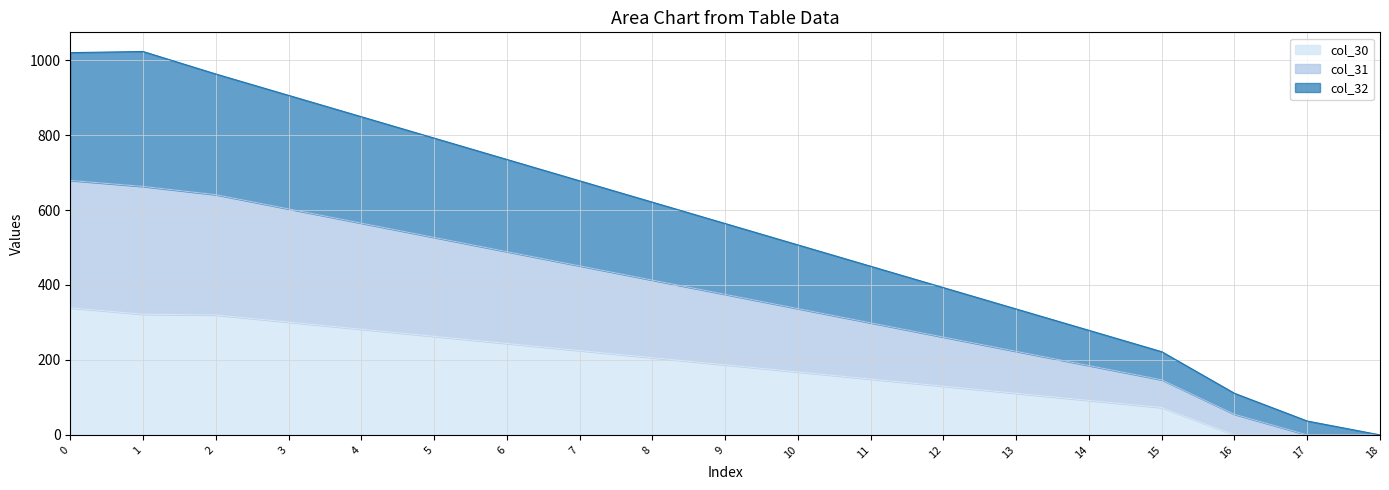

How many lines are shown in the chart?

3